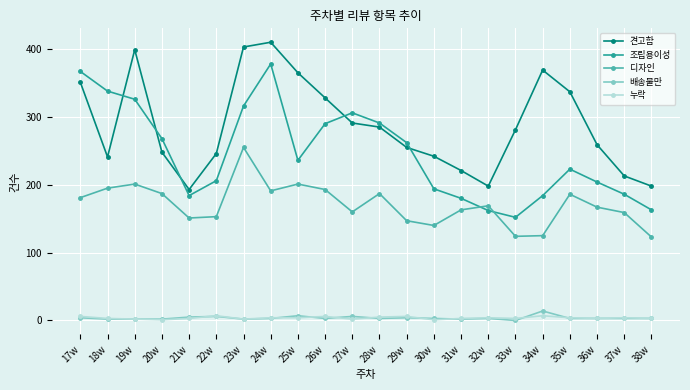

What is the sum of the 배송불만 values at 24w and 23w?

5